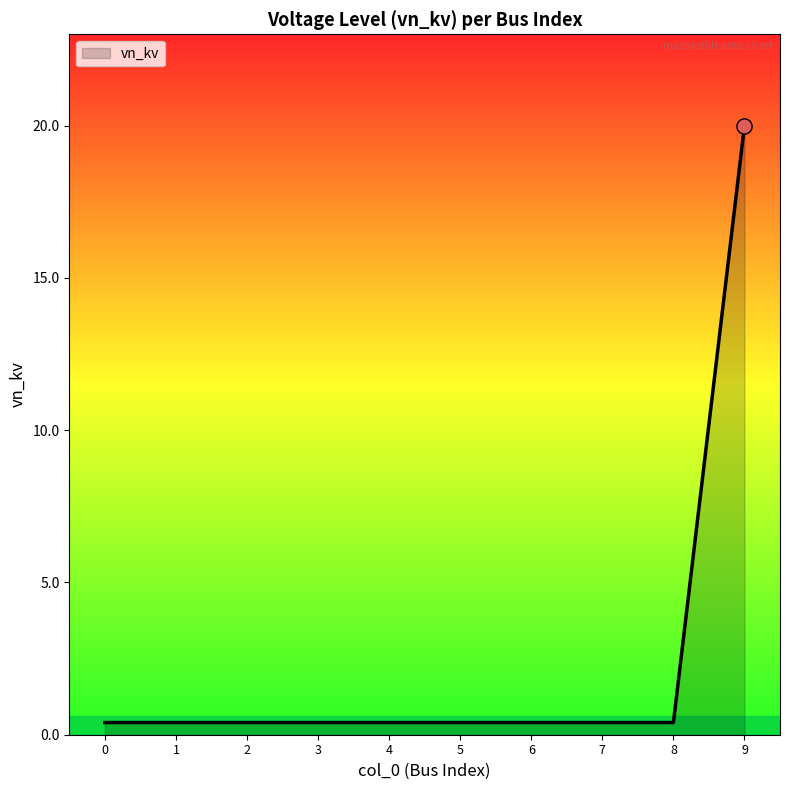

Which has a higher value, 9 or 6?

9